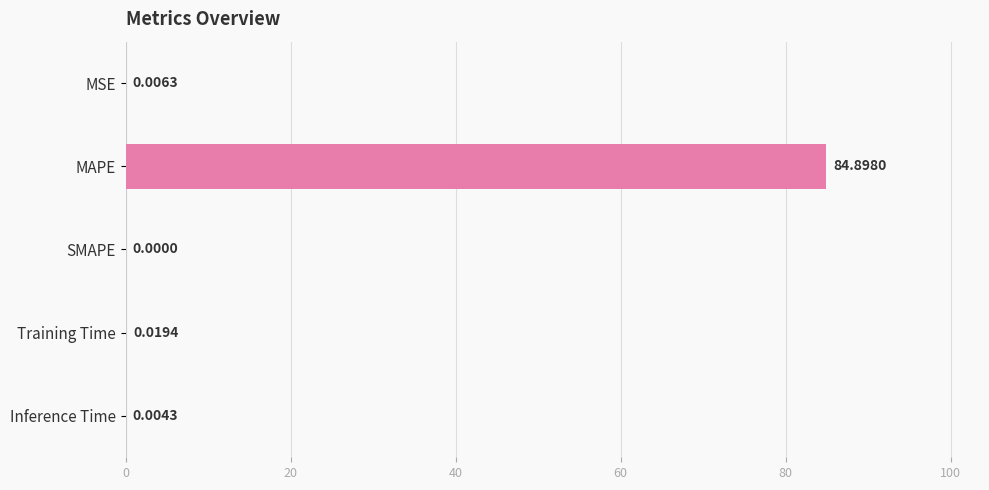

What is the sum of all values?

84.9